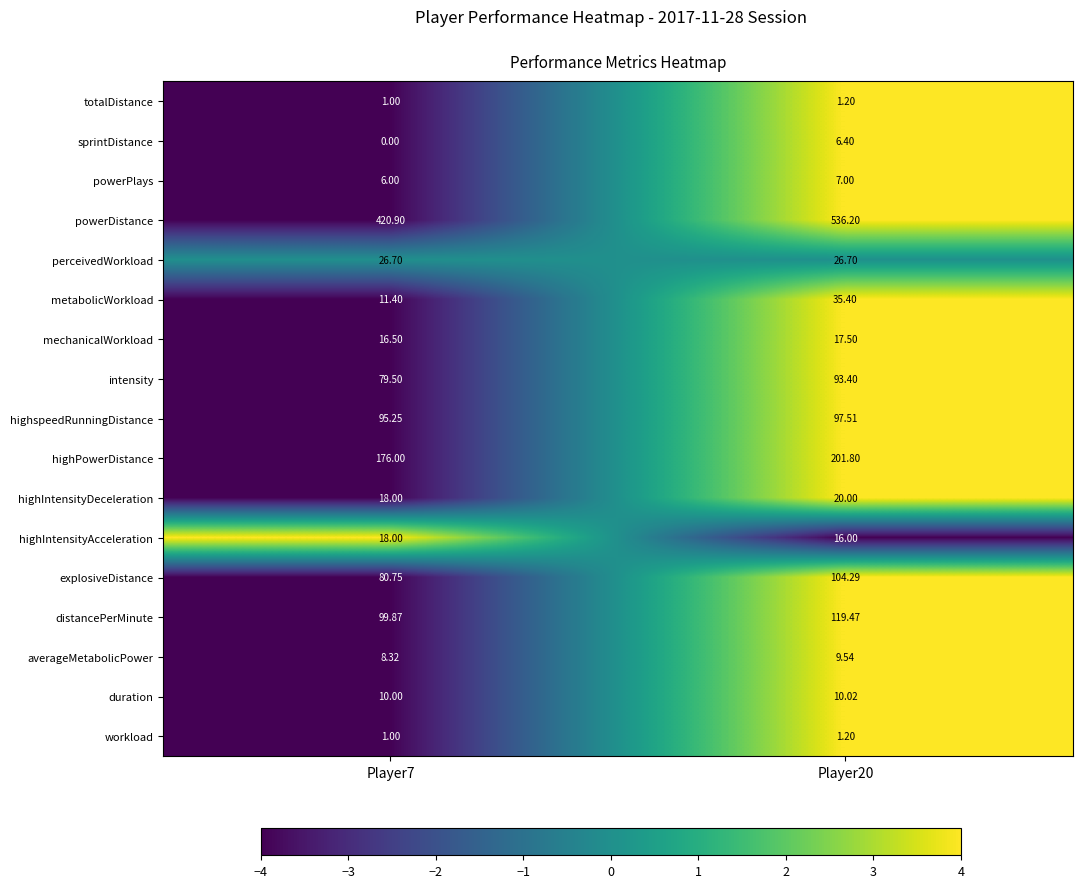

Which series changed the most between Player7 and Player20?

powerDistance